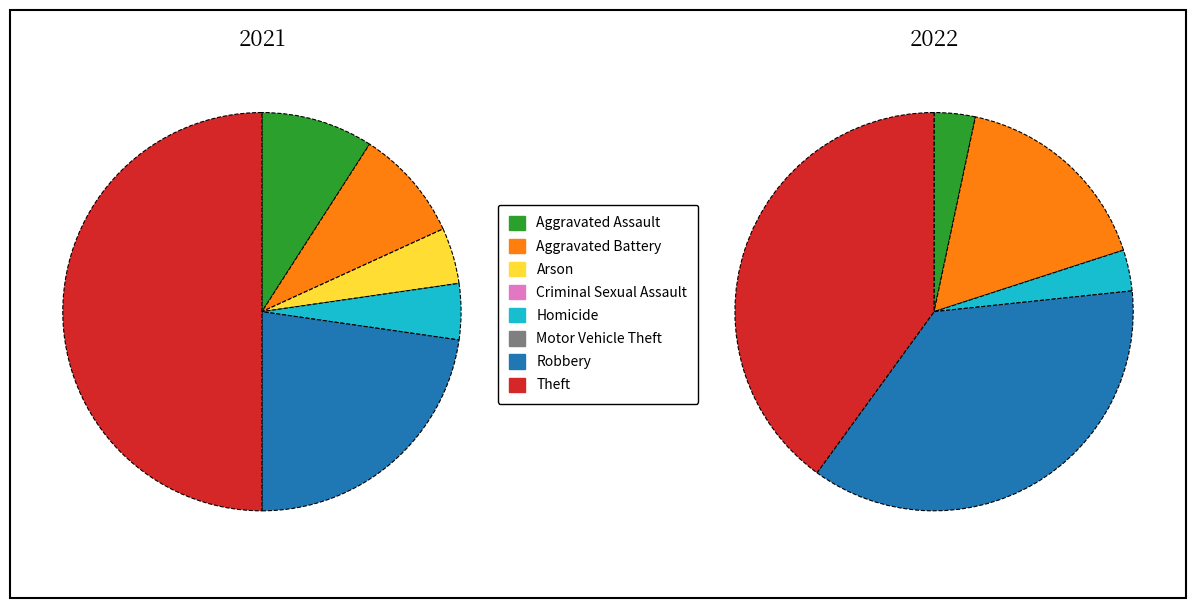

How many segments does this pie chart have?

8